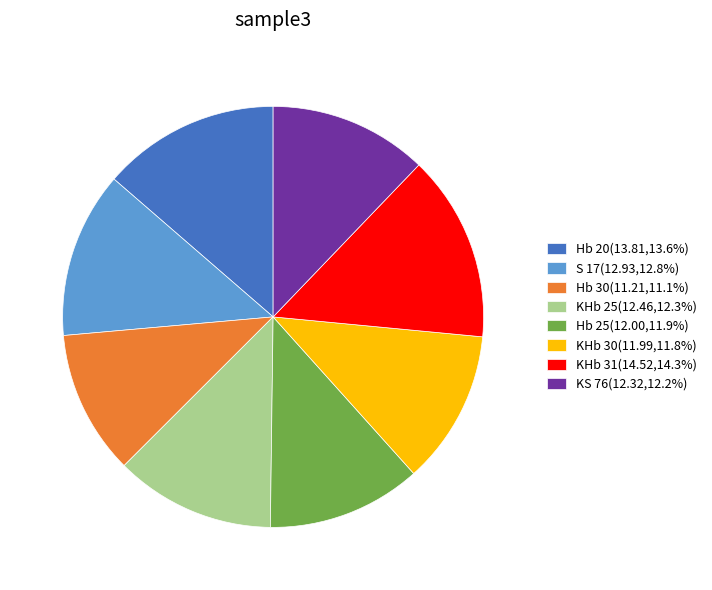

Which slice is the smallest?

Hb 30